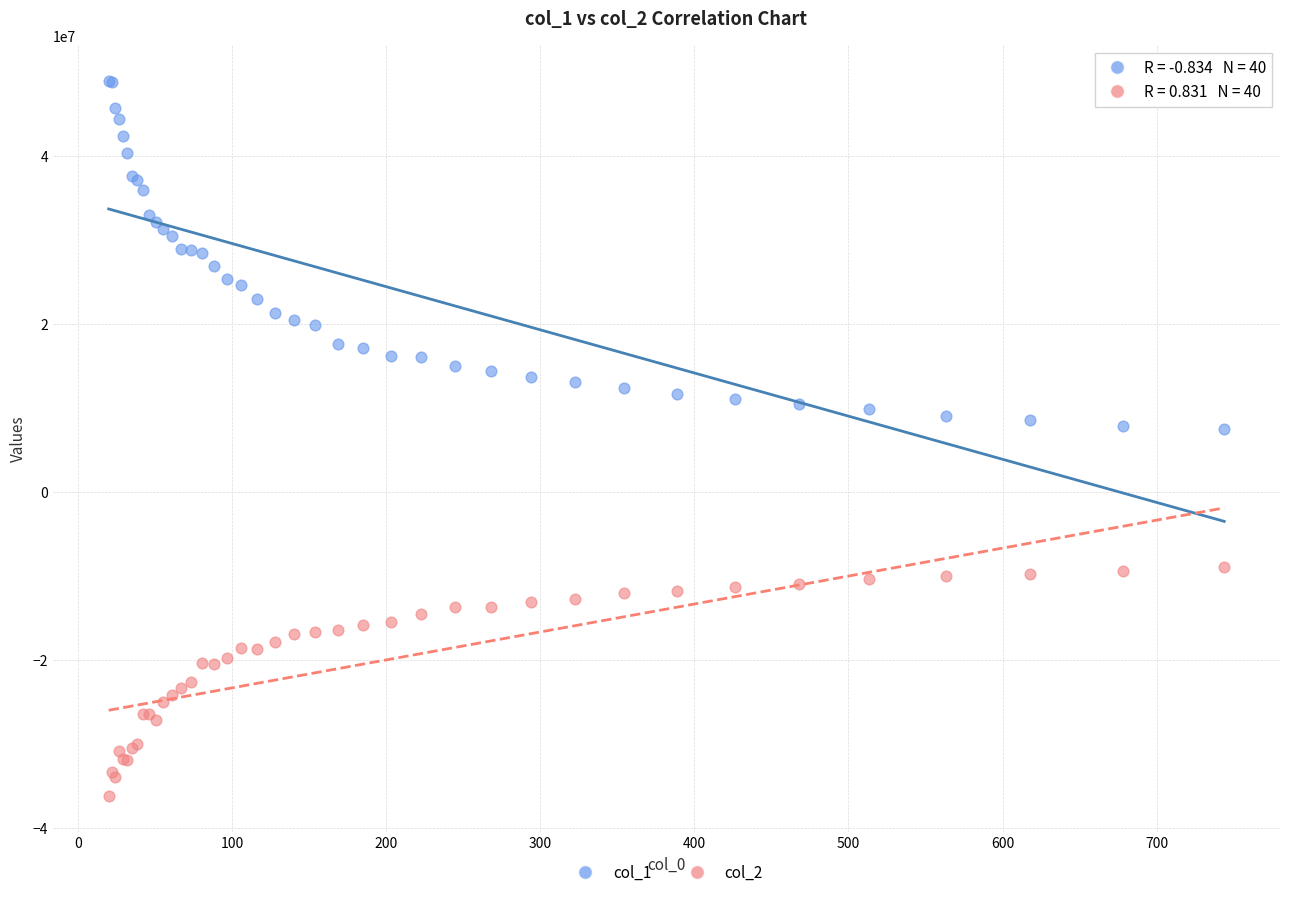

Which series has the widest spread of Y values?

col_1